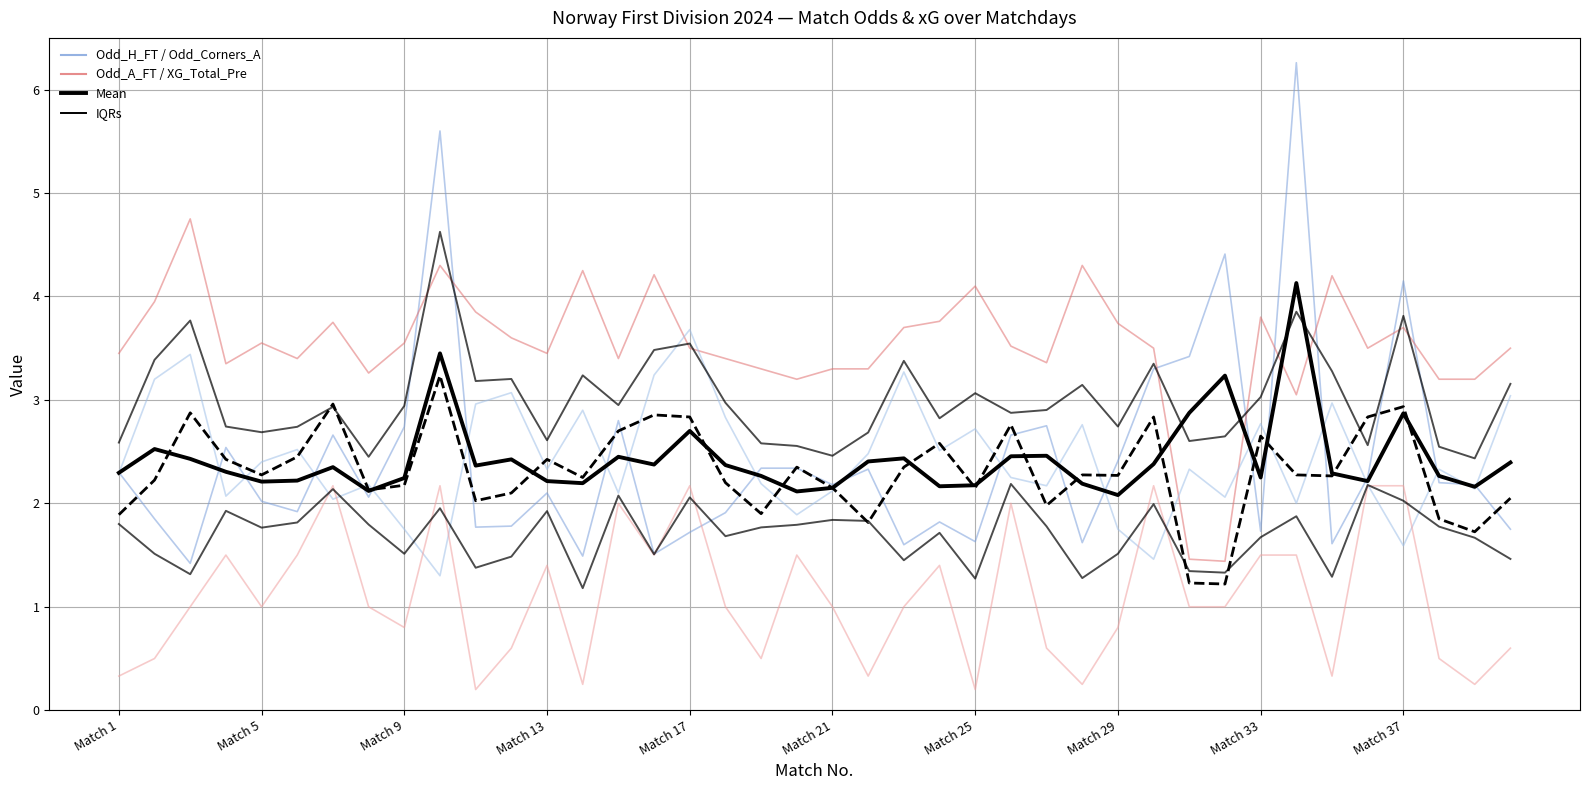

What is the sum of all Odd_Corners_A values?

97.3